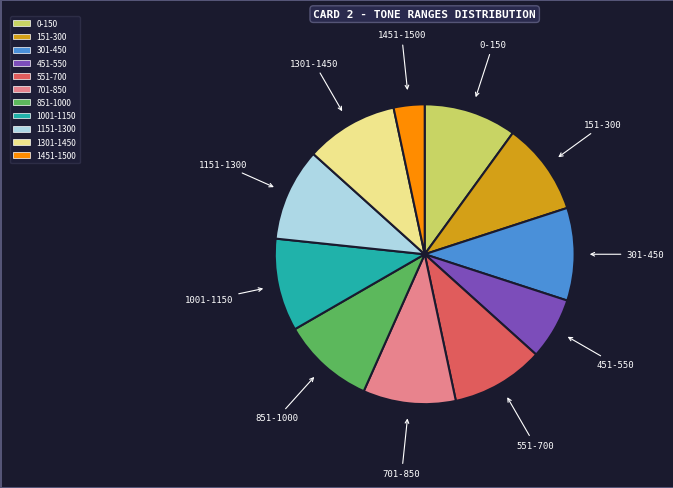

What is the ratio of the value at 451-550 to the value at 1151-1300?

0.7